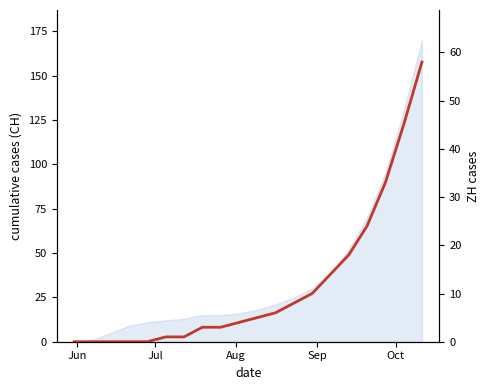

At which category does the chart reach its minimum across all series?

Jun